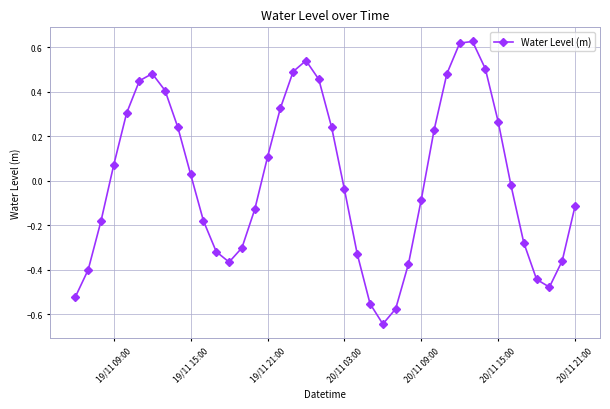

What is the difference between the maximum and minimum values?

1.3